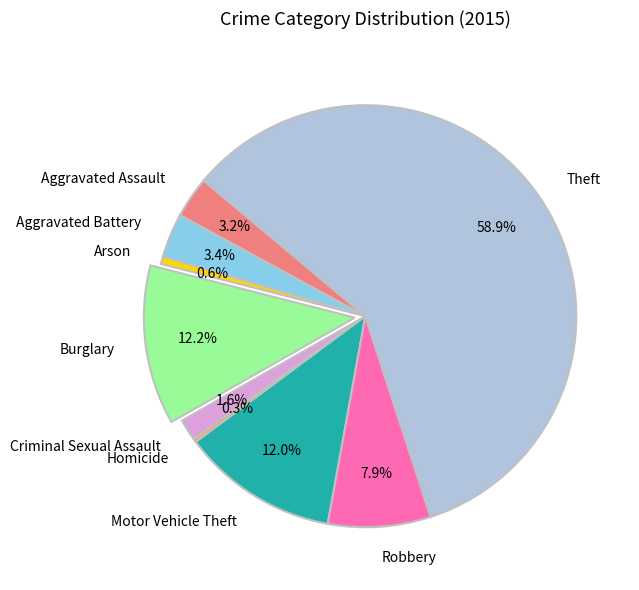

Which slice is the largest?

Theft